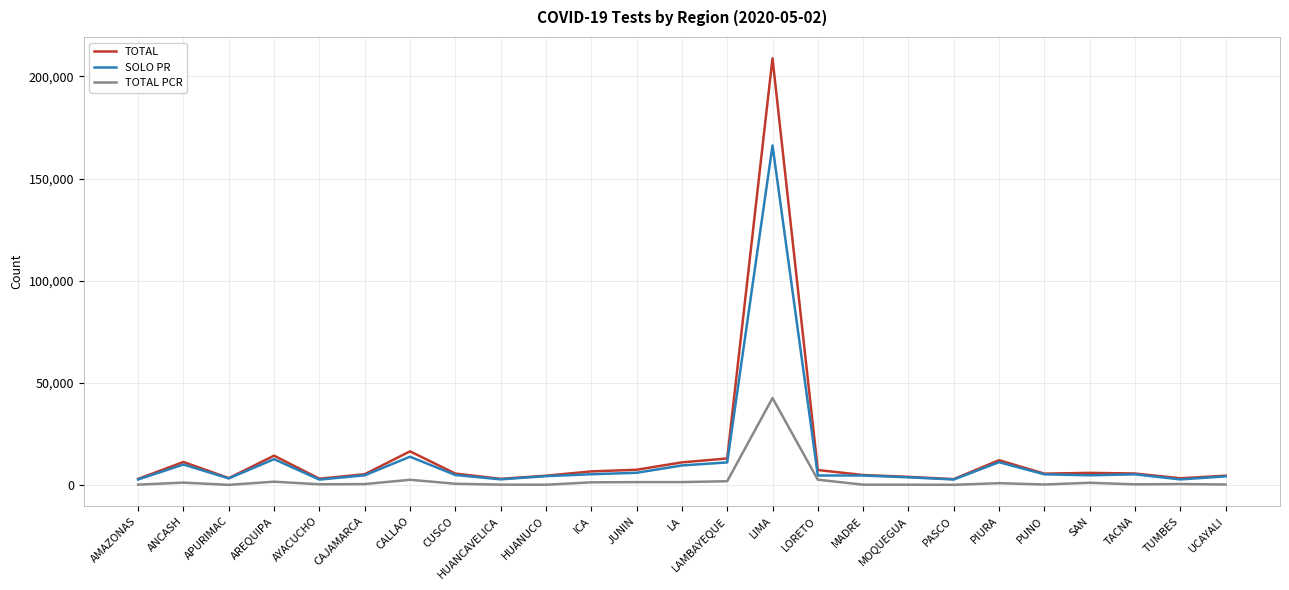

Rank the series at LIMA from lowest to highest value.

TOTAL PCR, SOLO PR, TOTAL